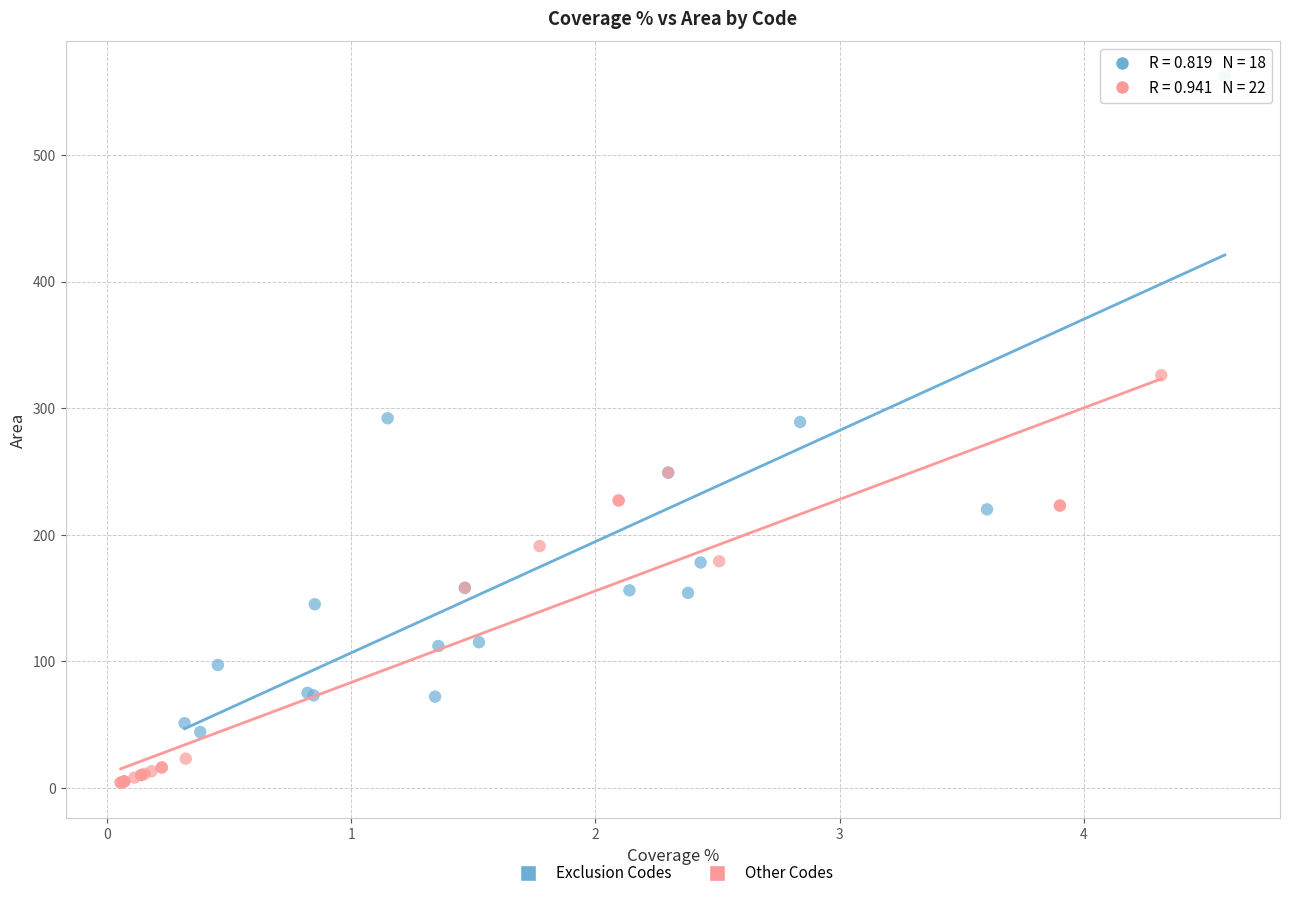

Which series has the widest spread of Y values?

Exclusion Codes